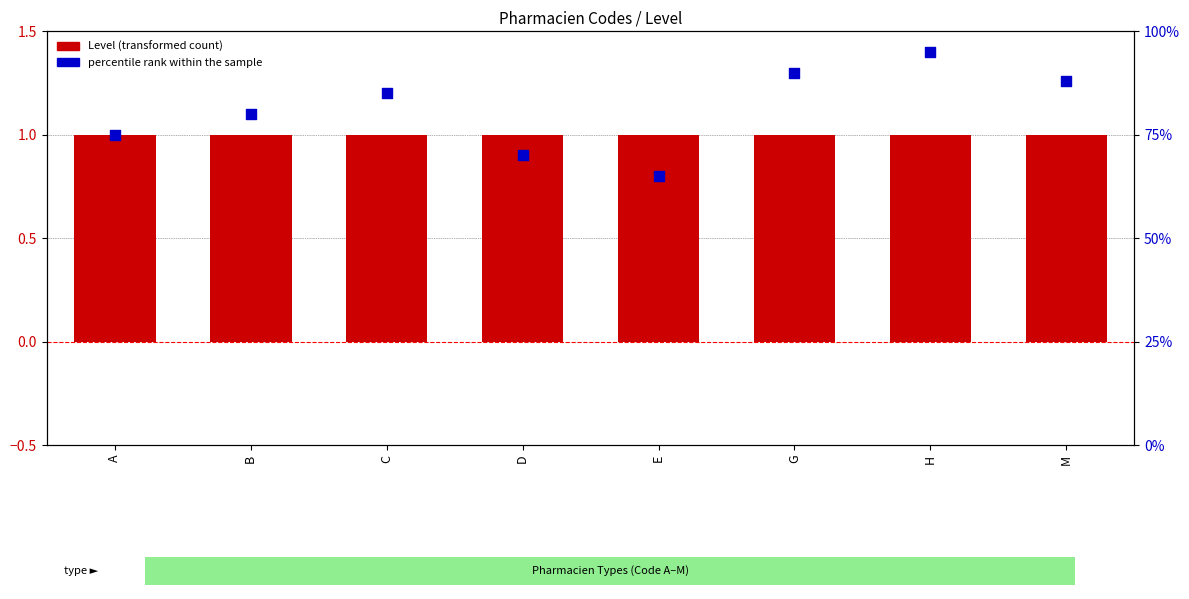

Which series has the largest Y range (max minus min)?

percentile rank within the sample